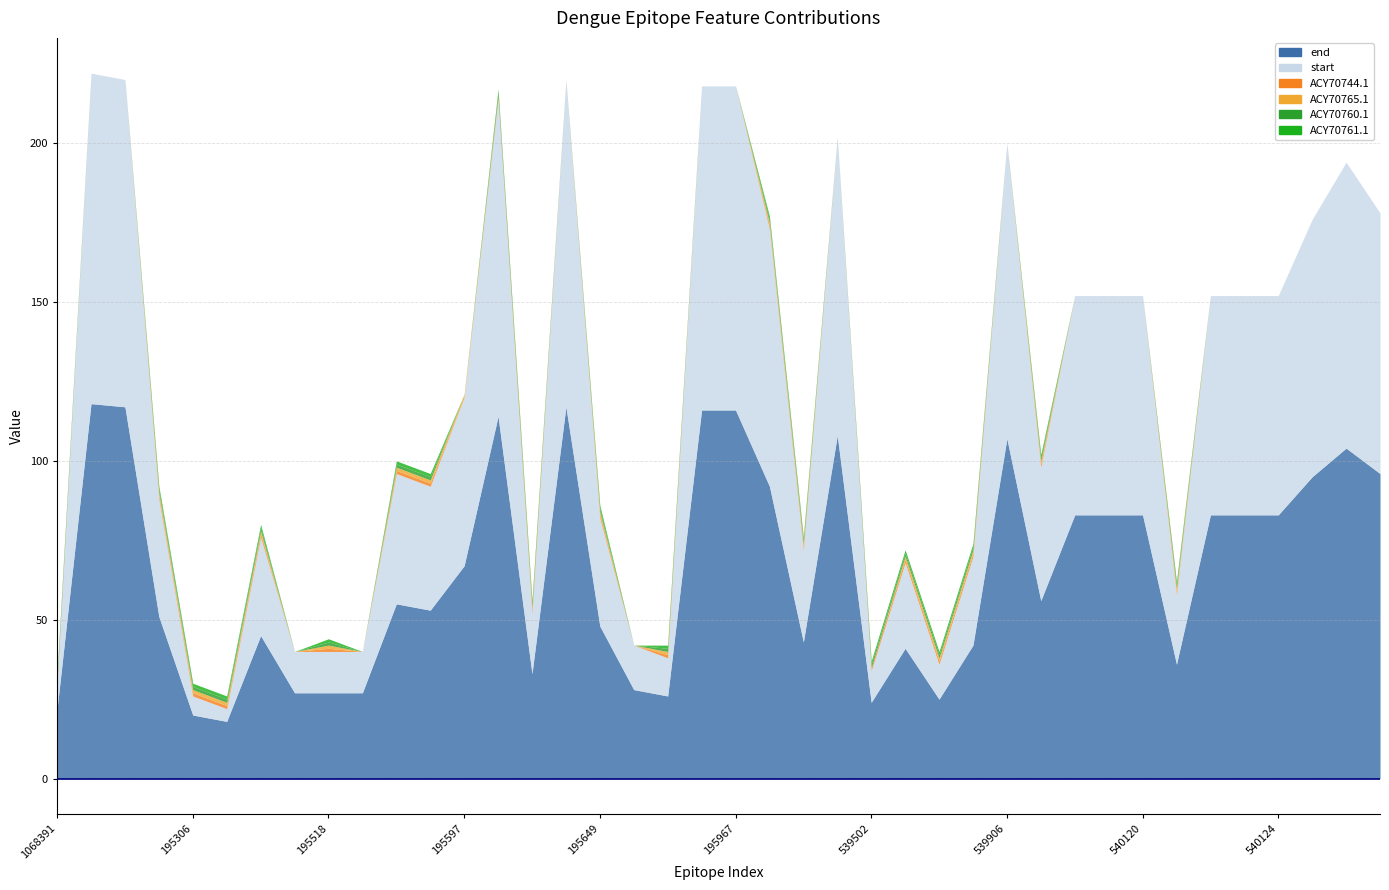

Reading right to left, what are all the values shown in this chart?

end: 96	104	95	83	83	83	36	83	83	83	56	107	42	25	41	24	108	43	92	116	116	26	28	48	117	33	114	67	53	55	27	27	27	45	18	20	51	117	118	22
start: 82	90	81	69	69	69	22	69	69	69	42	93	28	11	27	10	94	29	81	102	102	12	14	34	103	19	100	53	39	41	13	13	13	31	4	6	37	103	104	8
ACY70744.1: 0	0	0	0	0	0	1	0	0	0	1	0	1	1	1	1	0	1	1	0	0	1	0	1	0	1	1	0	1	1	0	1	0	1	1	1	1	0	0	1
ACY70765.1: 0	0	0	0	0	0	1	0	0	0	1	0	1	1	1	0	0	1	1	0	0	1	0	1	0	1	0	1	1	1	0	1	0	1	1	1	1	0	0	0
ACY70760.1: 0	0	0	0	0	0	1	0	0	0	1	0	1	1	1	1	0	1	1	0	0	1	0	1	0	1	1	0	1	1	0	1	0	1	1	1	1	0	0	1
ACY70761.1: 0	0	0	0	0	0	1	0	0	0	1	0	1	1	1	1	0	1	1	0	0	1	0	1	0	1	1	0	1	1	0	1	0	1	1	1	1	0	0	1